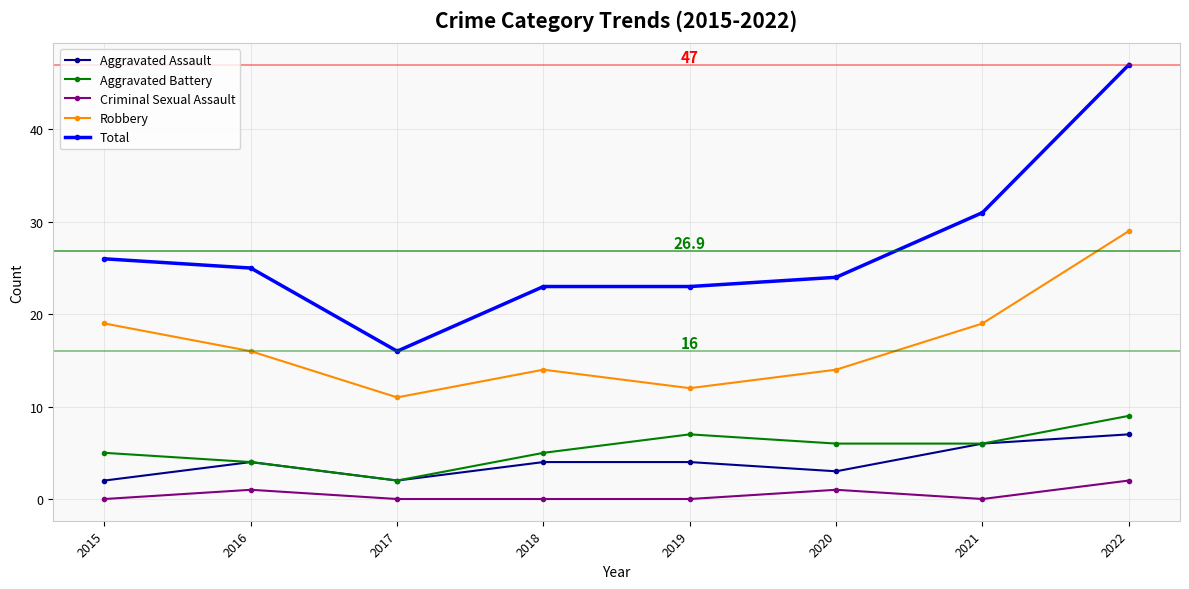

What is the minimum value for Aggravated Battery?

2